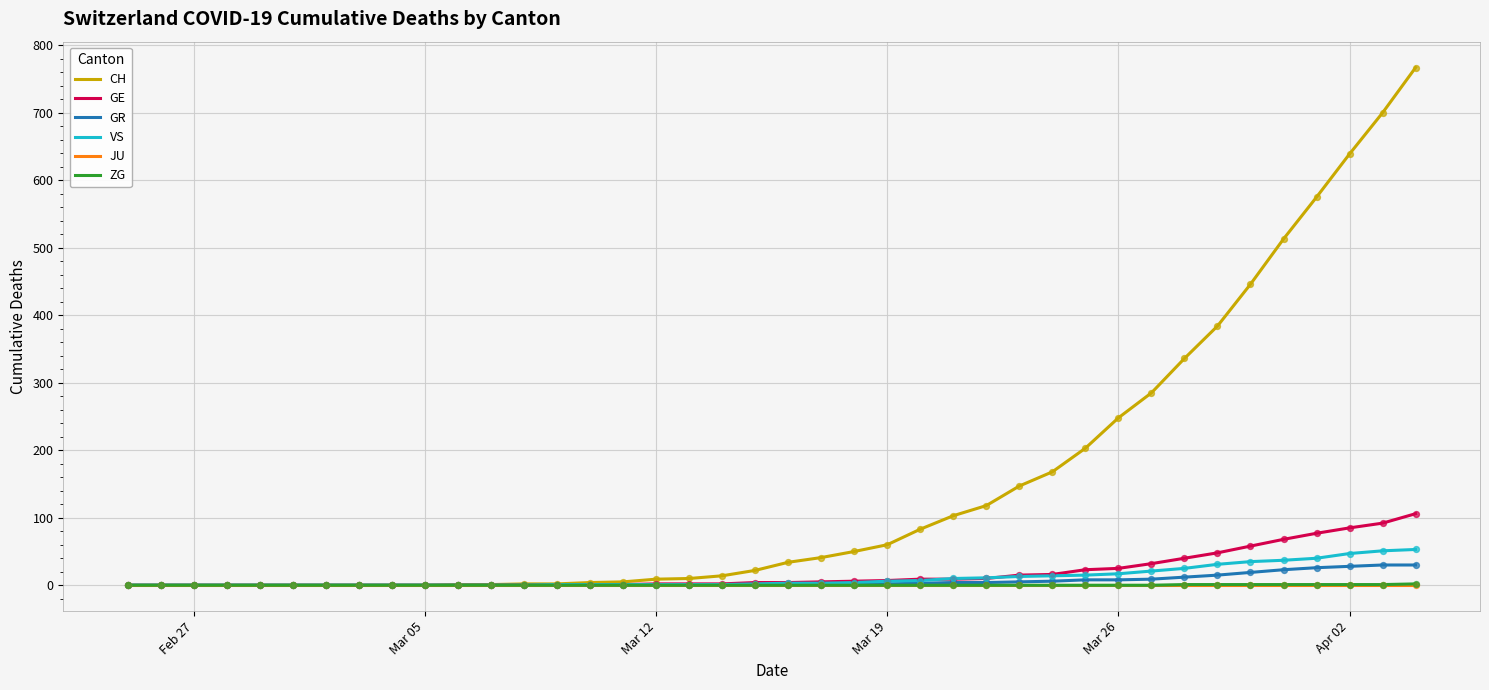

Which series has the largest total across all categories?

CH